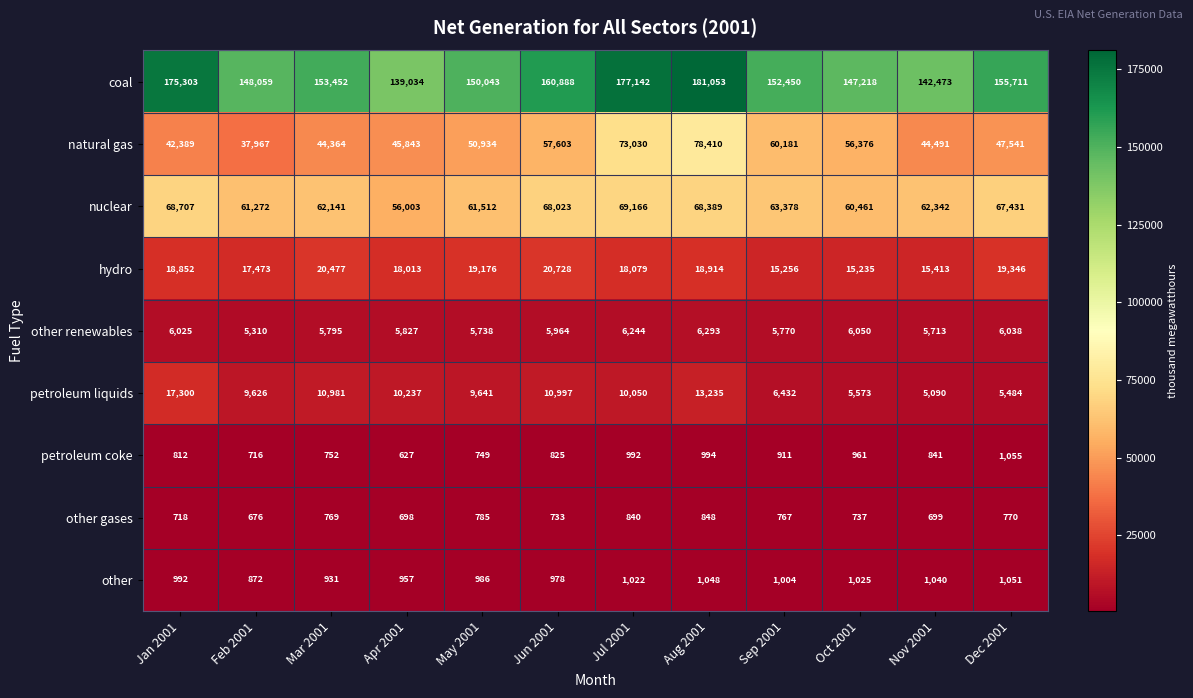

What is the difference between the highest and lowest values at Aug 2001?

180205